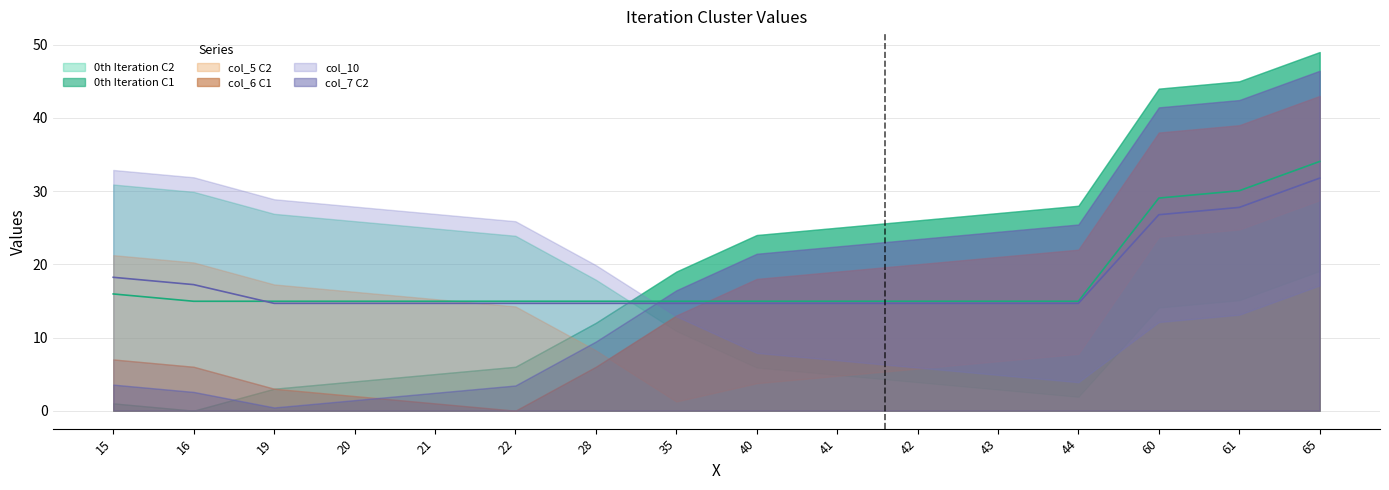

At 43, list the series in order from largest to smallest.

0th Iteration C1, col_6 C1, 0th Iteration C2, col_5 C2, col_10, col_7 C2